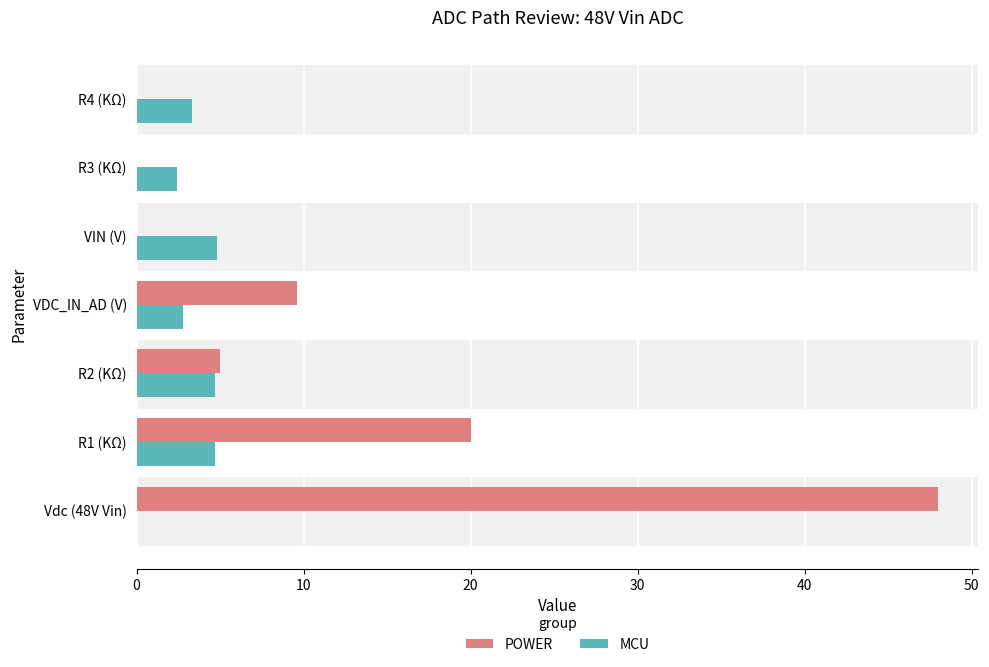

Where is POWER nearest to the value 24?

R1 (KΩ)